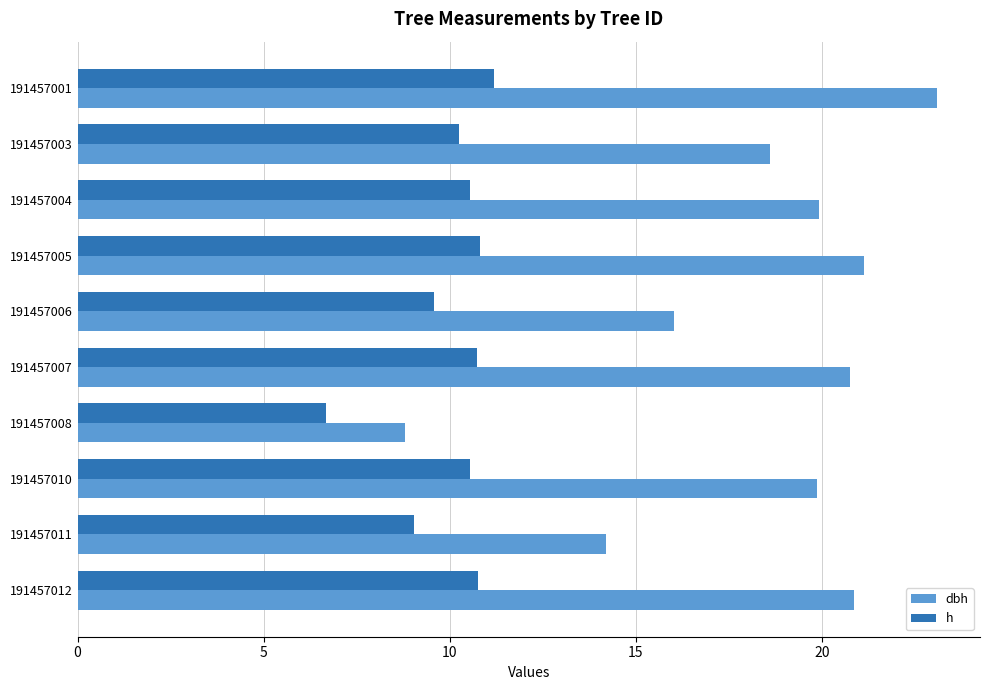

Which series has the largest range (max minus min)?

dbh